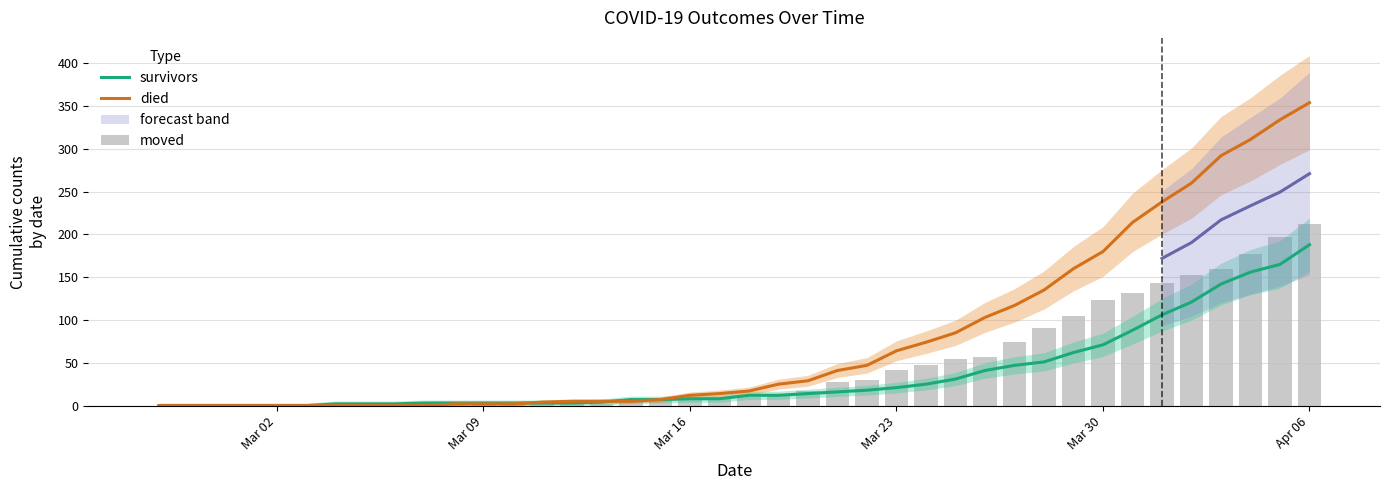

At which label does died reach its peak?

Apr 06